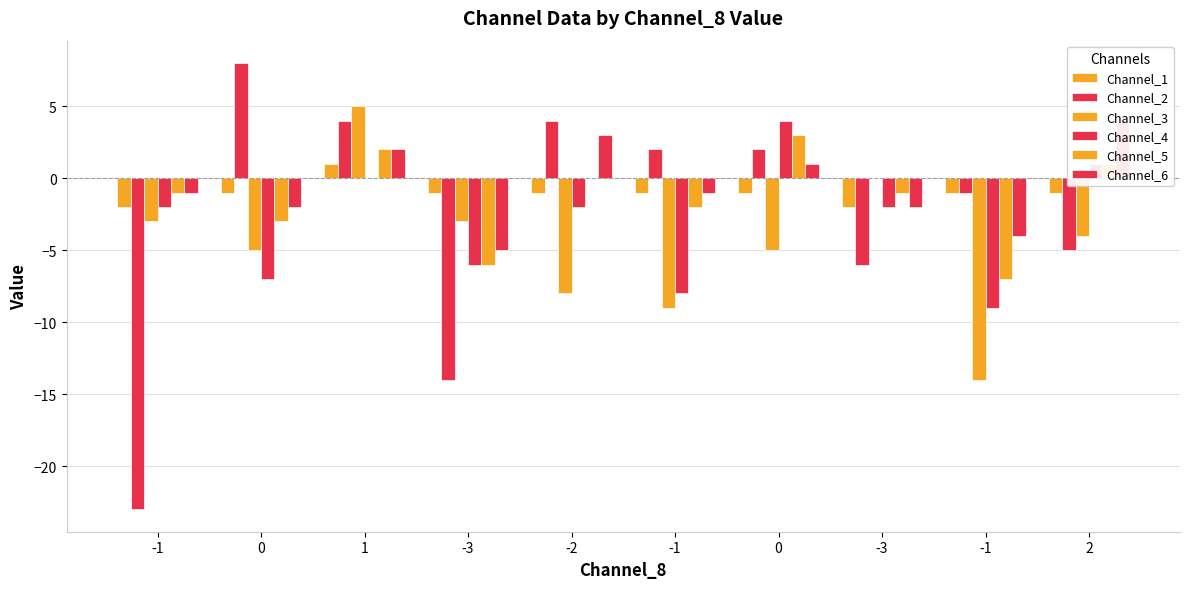

Are the bars grouped side by side (vs. stacked)?

Yes